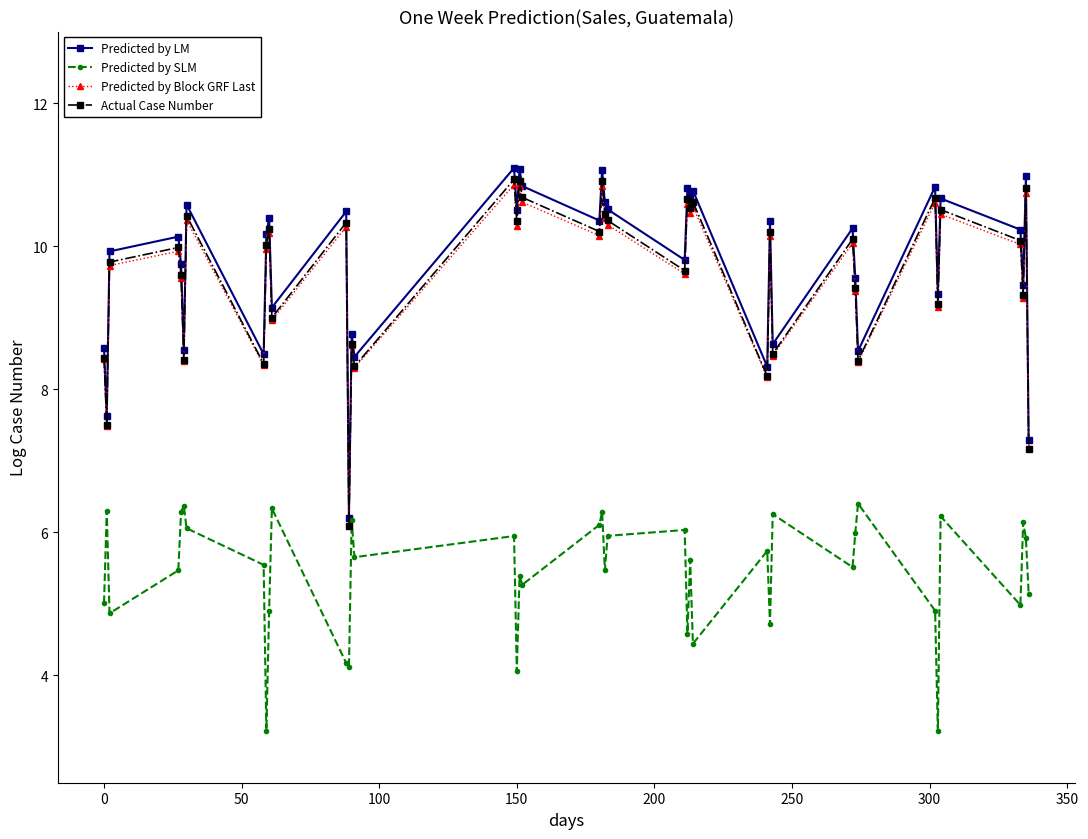

True or false: Predicted by Block GRF Last and Predicted by SLM cross at least once.

False